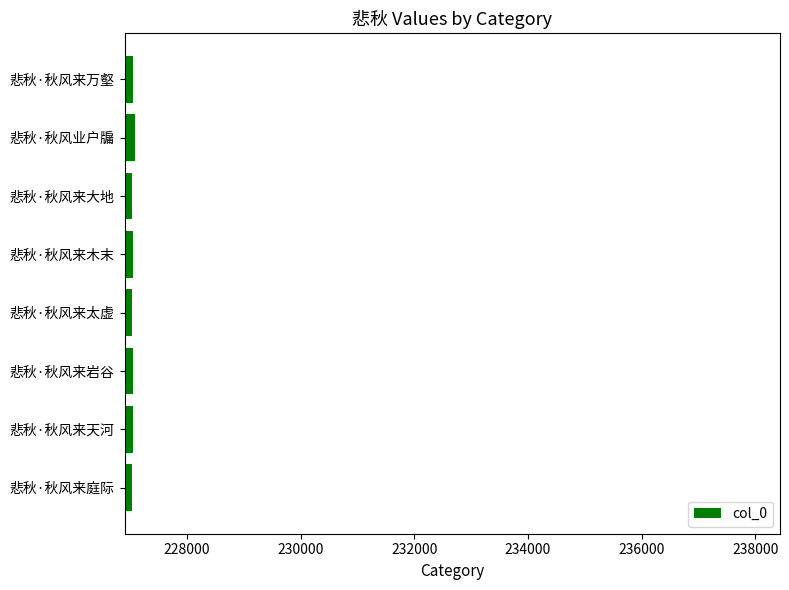

What is the smallest value displayed?

227029